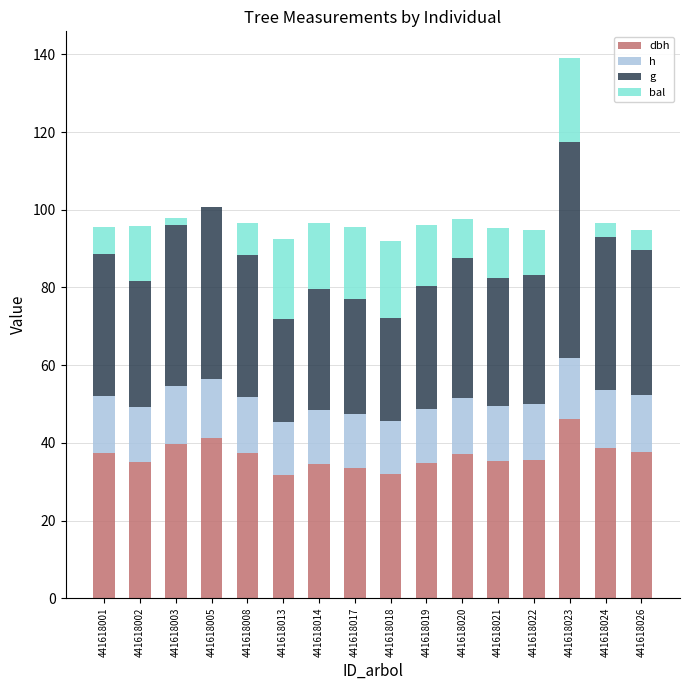

At which category is the sum across all series the highest?

441618023